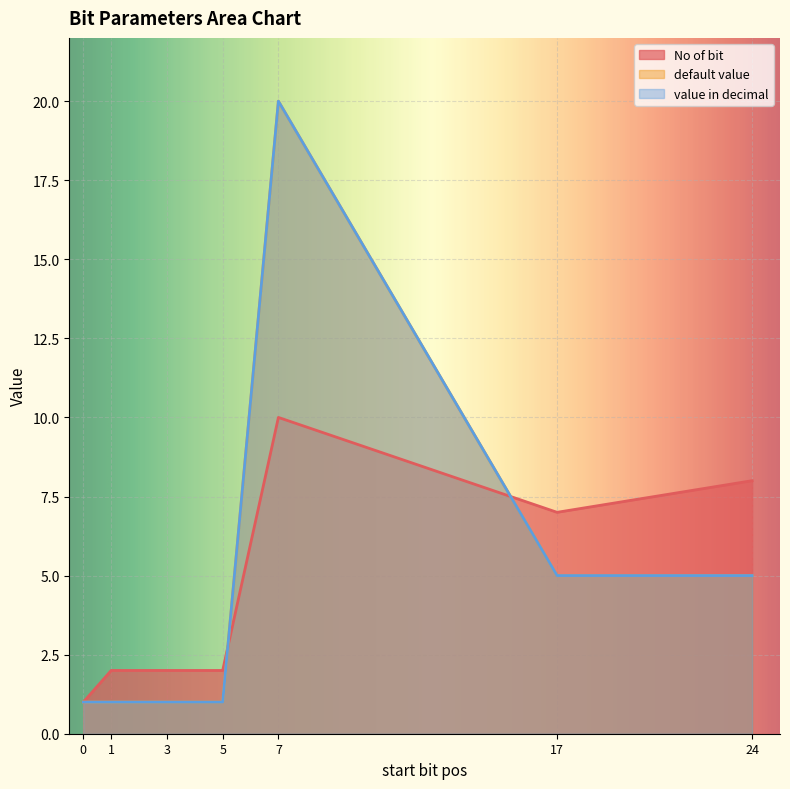

How many times do No of bit and default value cross each other?

2